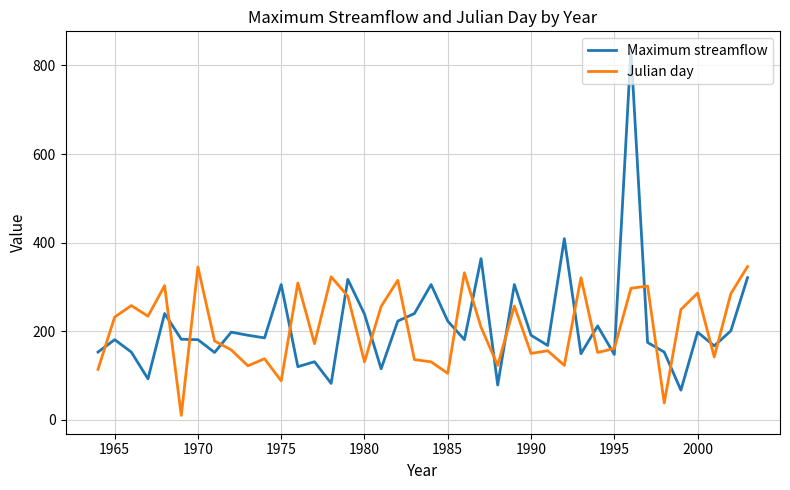

In Maximum streamflow, how many points are higher than both neighbors (excluding endpoints)?

13